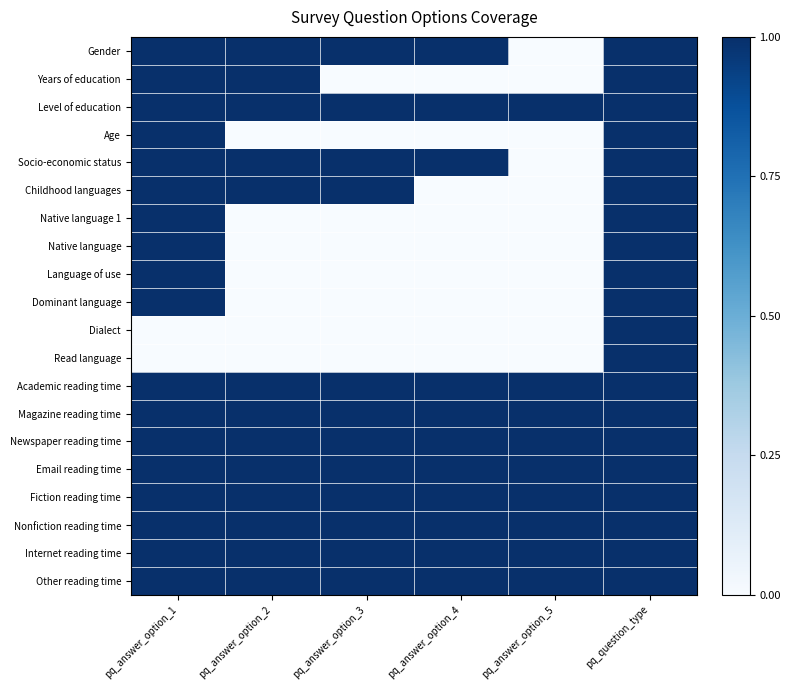

Reading left to right, what are all the values shown in this chart?

Gender: pq_answer_option_1=1	pq_answer_option_2=1	pq_answer_option_3=1	pq_answer_option_4=1	pq_answer_option_5=0	pq_question_type=1
Years of education: pq_answer_option_1=1	pq_answer_option_2=1	pq_answer_option_3=0	pq_answer_option_4=0	pq_answer_option_5=0	pq_question_type=1
Level of education: pq_answer_option_1=1	pq_answer_option_2=1	pq_answer_option_3=1	pq_answer_option_4=1	pq_answer_option_5=1	pq_question_type=1
Age: pq_answer_option_1=1	pq_answer_option_2=0	pq_answer_option_3=0	pq_answer_option_4=0	pq_answer_option_5=0	pq_question_type=1
Socio-economic status: pq_answer_option_1=1	pq_answer_option_2=1	pq_answer_option_3=1	pq_answer_option_4=1	pq_answer_option_5=0	pq_question_type=1
Childhood languages: pq_answer_option_1=1	pq_answer_option_2=1	pq_answer_option_3=1	pq_answer_option_4=0	pq_answer_option_5=0	pq_question_type=1
Native language 1: pq_answer_option_1=1	pq_answer_option_2=0	pq_answer_option_3=0	pq_answer_option_4=0	pq_answer_option_5=0	pq_question_type=1
Native language: pq_answer_option_1=1	pq_answer_option_2=0	pq_answer_option_3=0	pq_answer_option_4=0	pq_answer_option_5=0	pq_question_type=1
Language of use: pq_answer_option_1=1	pq_answer_option_2=0	pq_answer_option_3=0	pq_answer_option_4=0	pq_answer_option_5=0	pq_question_type=1
Dominant language: pq_answer_option_1=1	pq_answer_option_2=0	pq_answer_option_3=0	pq_answer_option_4=0	pq_answer_option_5=0	pq_question_type=1
Dialect: pq_answer_option_1=0	pq_answer_option_2=0	pq_answer_option_3=0	pq_answer_option_4=0	pq_answer_option_5=0	pq_question_type=1
Read language: pq_answer_option_1=0	pq_answer_option_2=0	pq_answer_option_3=0	pq_answer_option_4=0	pq_answer_option_5=0	pq_question_type=1
Academic reading time: pq_answer_option_1=1	pq_answer_option_2=1	pq_answer_option_3=1	pq_answer_option_4=1	pq_answer_option_5=1	pq_question_type=1
Magazine reading time: pq_answer_option_1=1	pq_answer_option_2=1	pq_answer_option_3=1	pq_answer_option_4=1	pq_answer_option_5=1	pq_question_type=1
Newspaper reading time: pq_answer_option_1=1	pq_answer_option_2=1	pq_answer_option_3=1	pq_answer_option_4=1	pq_answer_option_5=1	pq_question_type=1
Email reading time: pq_answer_option_1=1	pq_answer_option_2=1	pq_answer_option_3=1	pq_answer_option_4=1	pq_answer_option_5=1	pq_question_type=1
Fiction reading time: pq_answer_option_1=1	pq_answer_option_2=1	pq_answer_option_3=1	pq_answer_option_4=1	pq_answer_option_5=1	pq_question_type=1
Nonfiction reading time: pq_answer_option_1=1	pq_answer_option_2=1	pq_answer_option_3=1	pq_answer_option_4=1	pq_answer_option_5=1	pq_question_type=1
Internet reading time: pq_answer_option_1=1	pq_answer_option_2=1	pq_answer_option_3=1	pq_answer_option_4=1	pq_answer_option_5=1	pq_question_type=1
Other reading time: pq_answer_option_1=1	pq_answer_option_2=1	pq_answer_option_3=1	pq_answer_option_4=1	pq_answer_option_5=1	pq_question_type=1